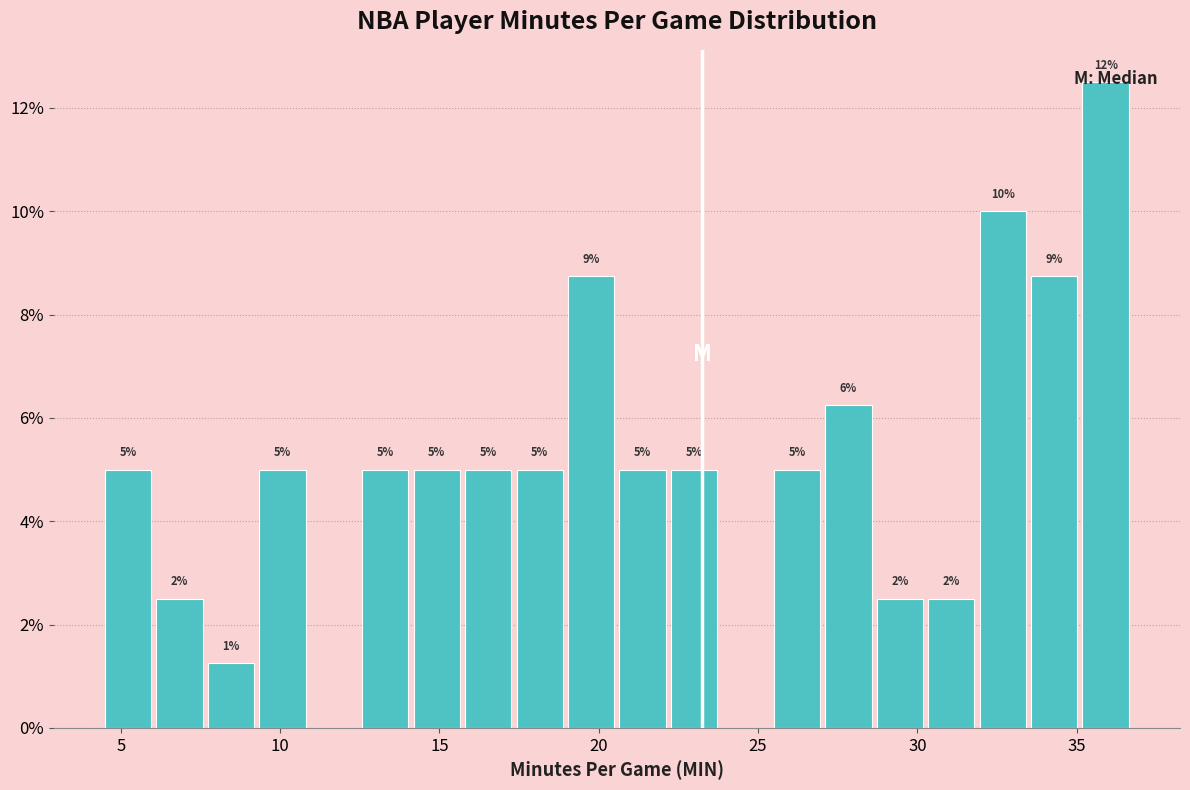

Around what value on the x-axis is the tallest bar? Give the approximate position of its centre, as read against the axis.

36.0